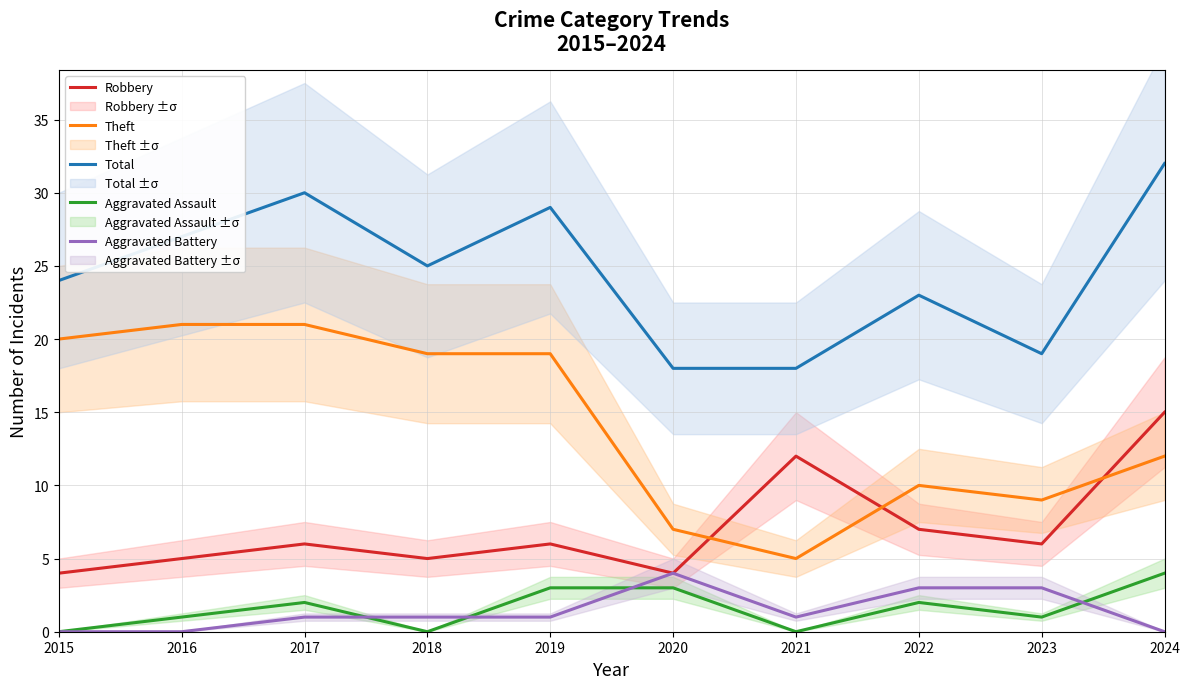

What is the average value of the Theft series?

14